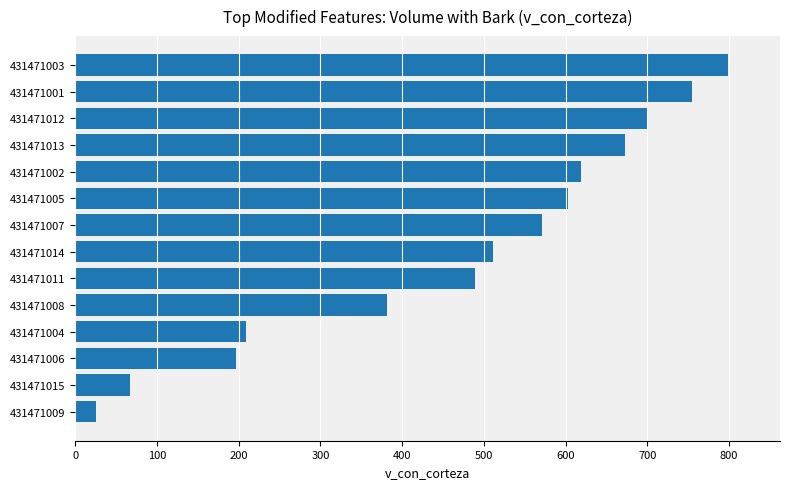

List the labels in order of value, largest first.

431471003, 431471001, 431471012, 431471013, 431471002, 431471005, 431471007, 431471014, 431471011, 431471008, 431471004, 431471006, 431471015, 431471009